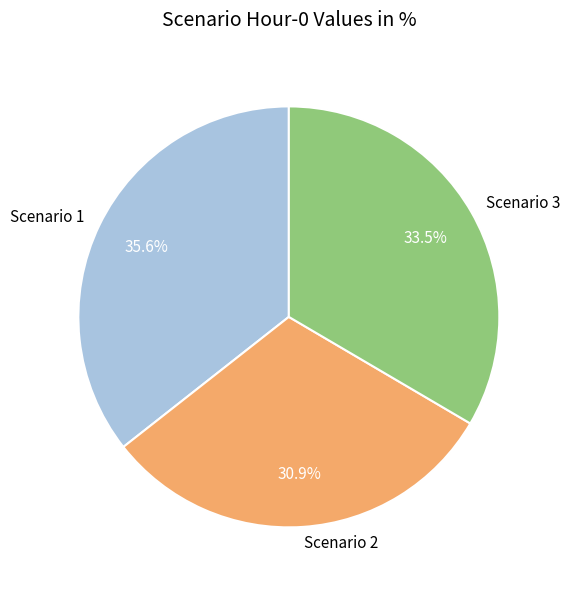

Combined, what portion of the pie is Scenario 1 and Scenario 2?

66.5%